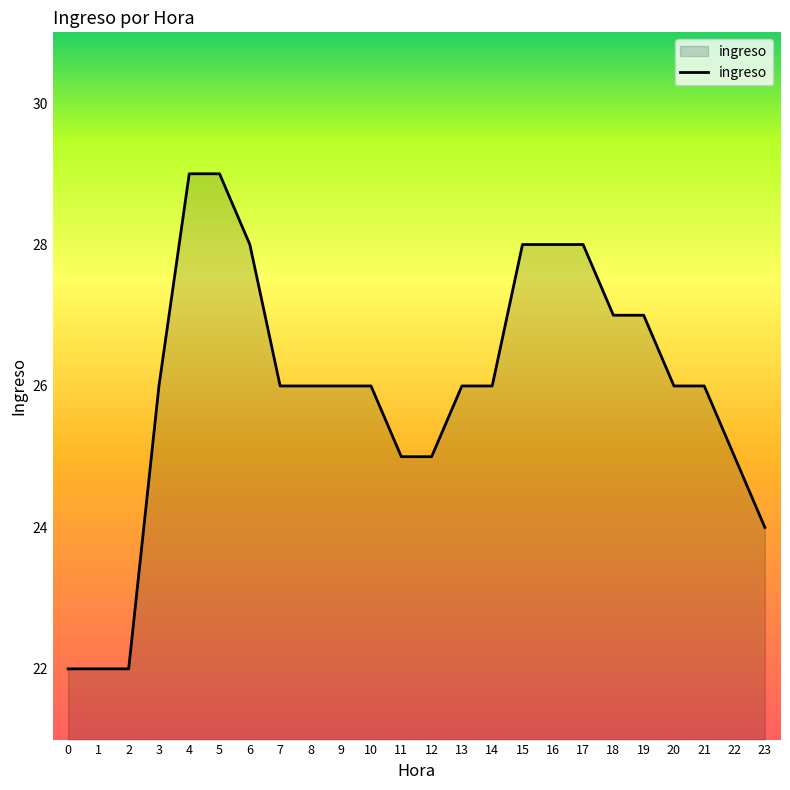

What is the maximum value shown in the chart?

29